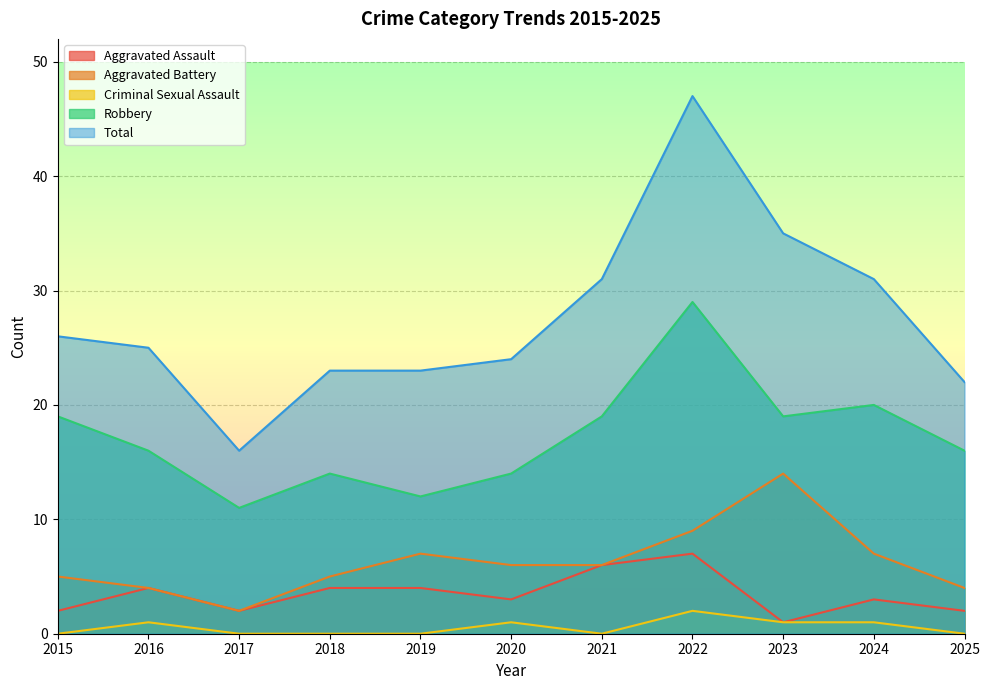

What are all the series names shown in the legend?

Aggravated Assault, Aggravated Battery, Criminal Sexual Assault, Robbery, Total